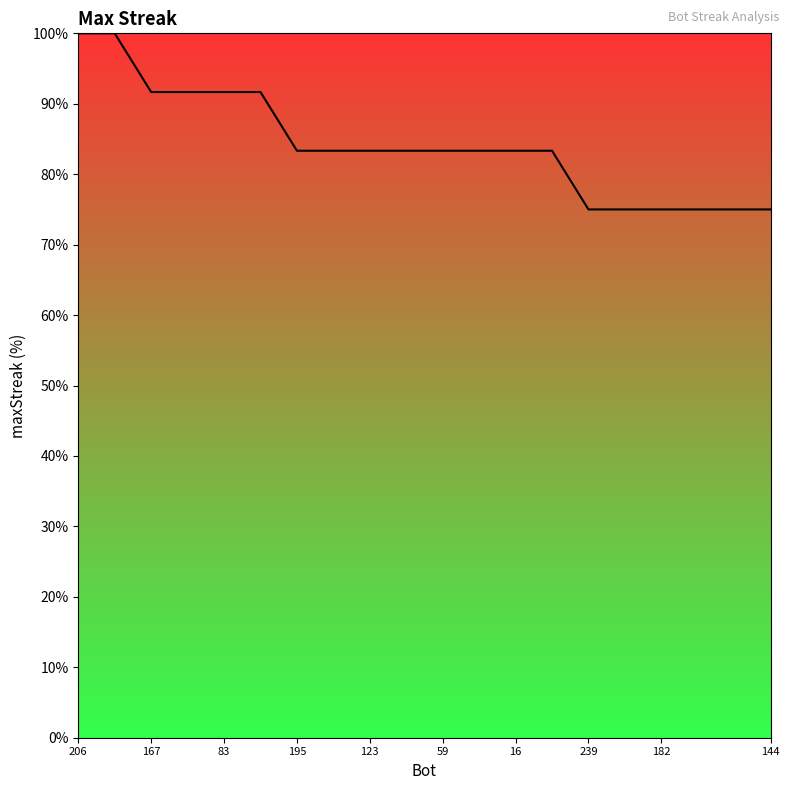

What is the maximum value shown in the chart?

100.0